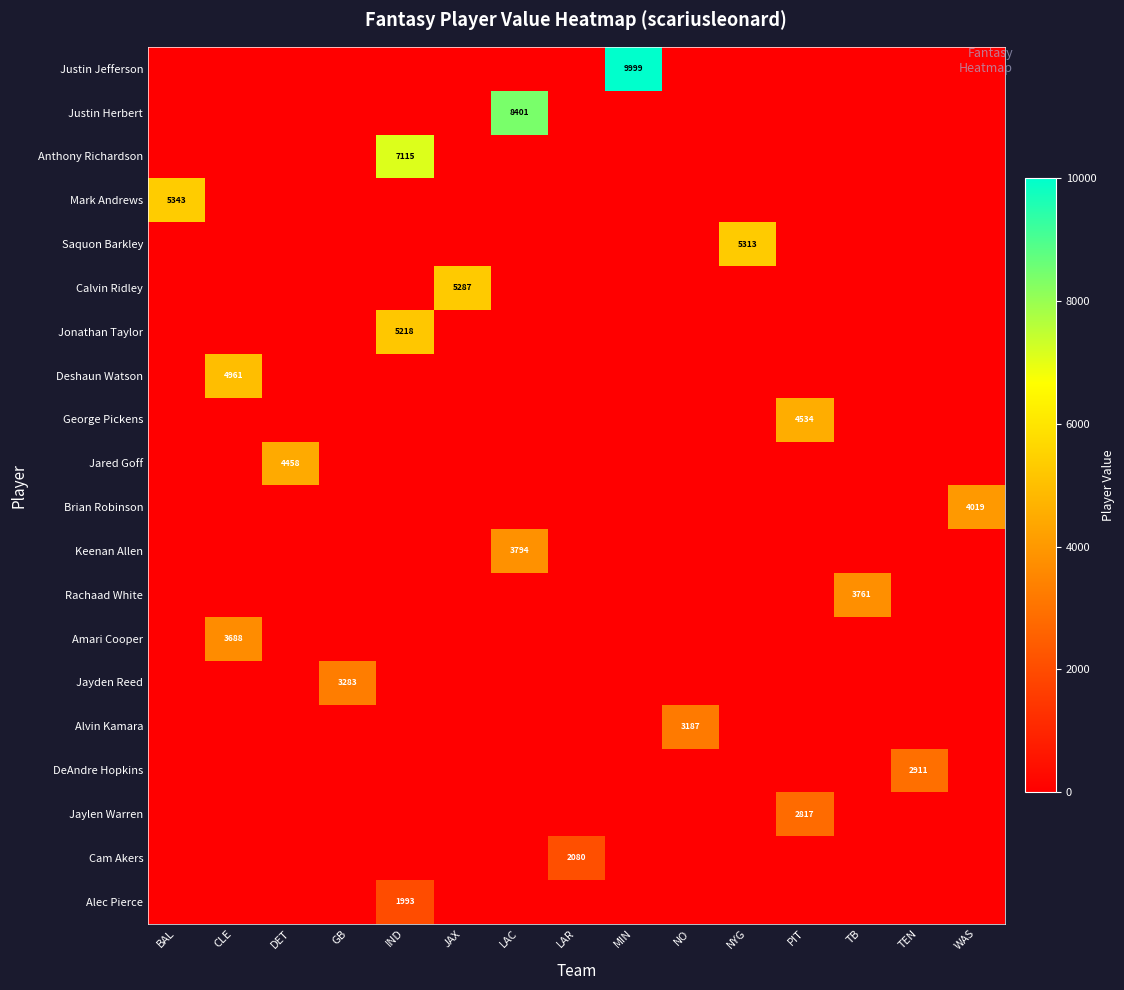

What is the spread (max minus min) of values at DET?

4458